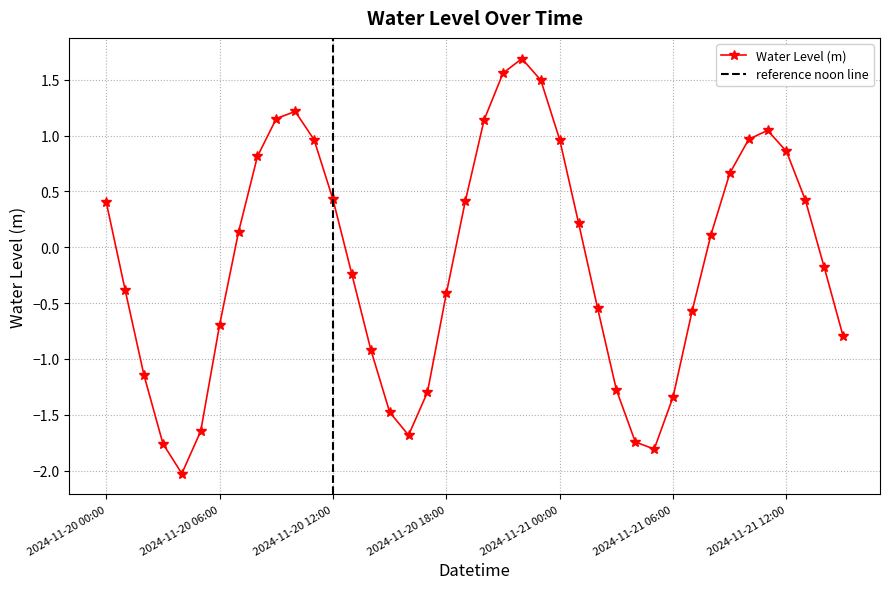

Reading left to right, transcribe all the data shown in this chart.

2024-11-20 00:00=0.4	2024-11-20 01:00=-0.4	2024-11-20 02:00=-1.1	2024-11-20 03:00=-1.8	2024-11-20 04:00=-2.0	2024-11-20 05:00=-1.6	2024-11-20 06:00=-0.7	2024-11-20 07:00=0.1	2024-11-20 08:00=0.8	2024-11-20 09:00=1.2	2024-11-20 10:00=1.2	2024-11-20 11:00=1.0	2024-11-20 12:00=0.4	2024-11-20 13:00=-0.2	2024-11-20 14:00=-0.9	2024-11-20 15:00=-1.5	2024-11-20 16:00=-1.7	2024-11-20 17:00=-1.3	2024-11-20 18:00=-0.4	2024-11-20 19:00=0.4	2024-11-20 20:00=1.1	2024-11-20 21:00=1.6	2024-11-20 22:00=1.7	2024-11-20 23:00=1.5	2024-11-21 00:00=1.0	2024-11-21 01:00=0.2	2024-11-21 02:00=-0.5	2024-11-21 03:00=-1.3	2024-11-21 04:00=-1.7	2024-11-21 05:00=-1.8	2024-11-21 06:00=-1.3	2024-11-21 07:00=-0.6	2024-11-21 08:00=0.1	2024-11-21 09:00=0.7	2024-11-21 10:00=1.0	2024-11-21 11:00=1.0	2024-11-21 12:00=0.9	2024-11-21 13:00=0.4	2024-11-21 14:00=-0.2	2024-11-21 15:00=-0.8